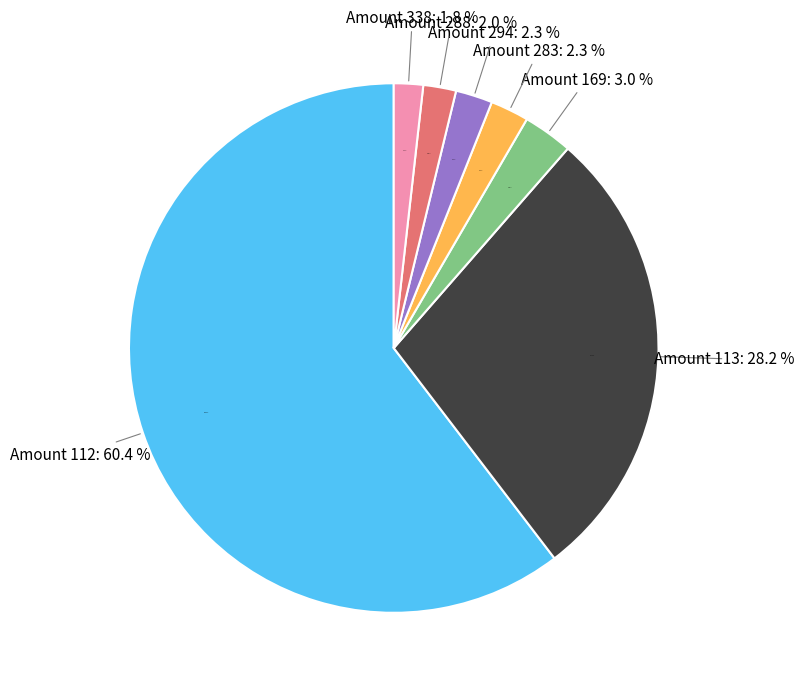

Between Orange Juice and Raisins, which is larger?

Raisins